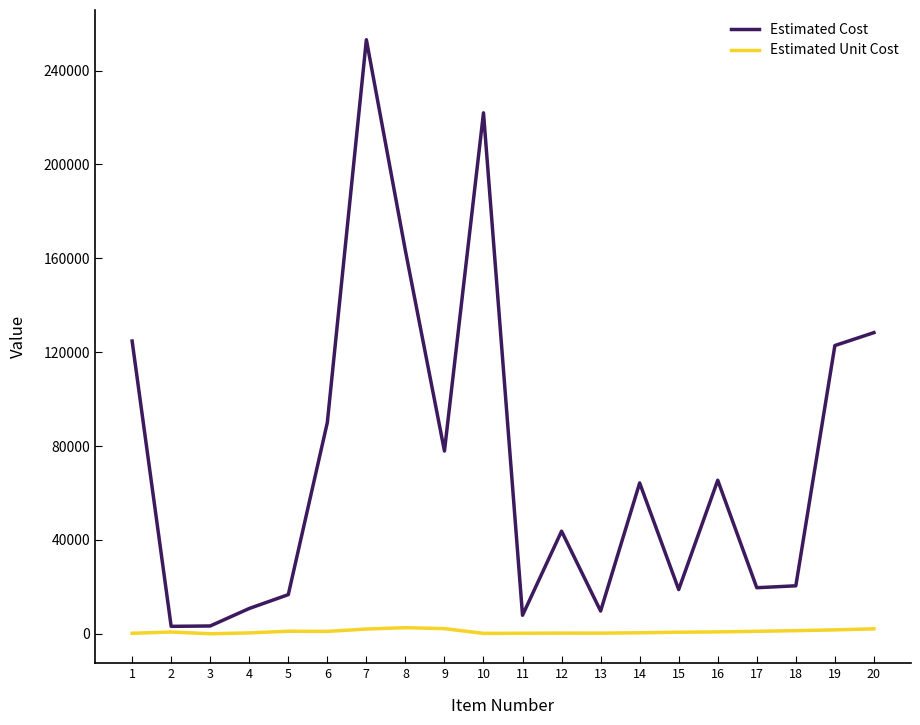

List the series in order of their peak value, lowest first.

Estimated Unit Cost, Estimated Cost